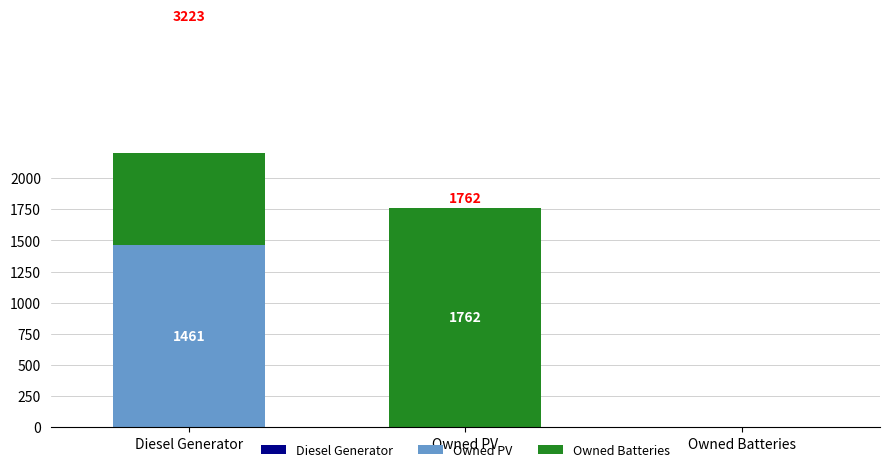

Which series has the largest total across all categories?

Owned Batteries